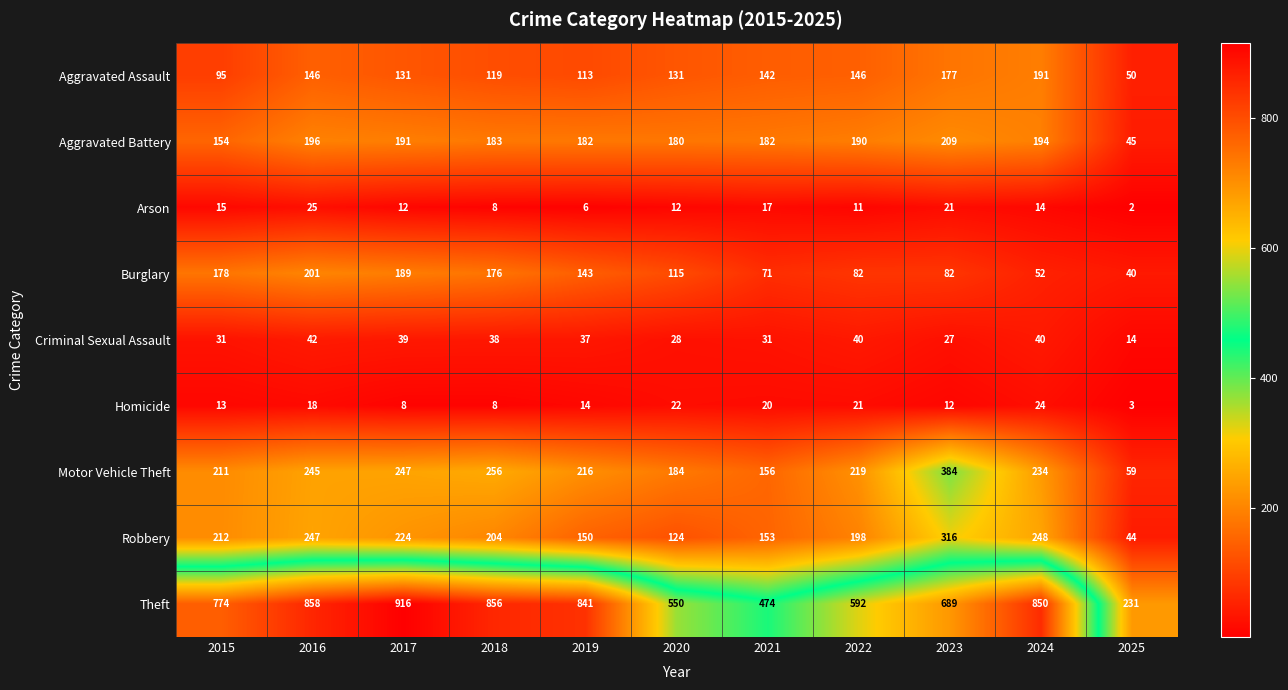

What is the total value across all series at 2018?

1848